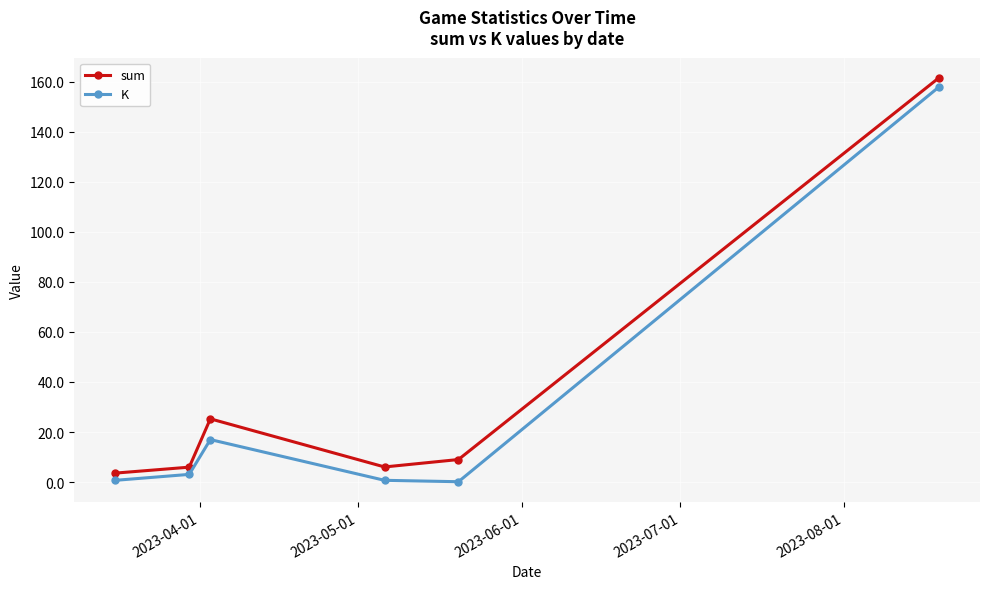

How many interior local valleys does the sum series have?

1